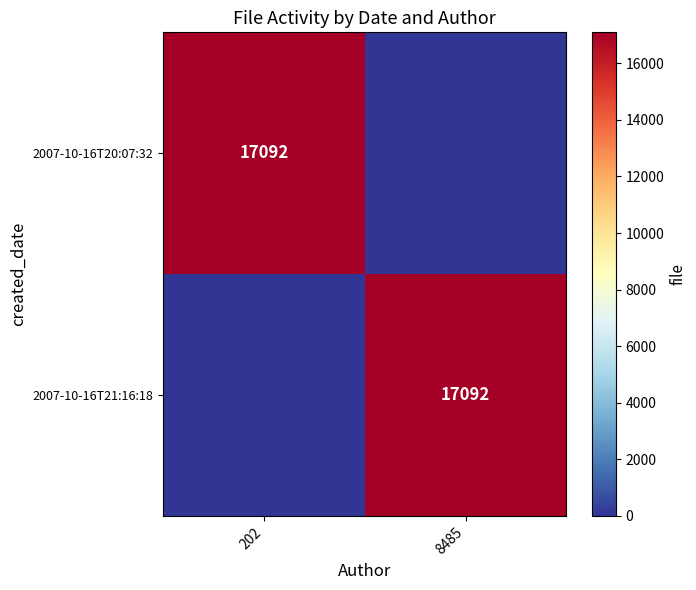

What is the average value of the 2007-10-16T21:16:18 series?

8546